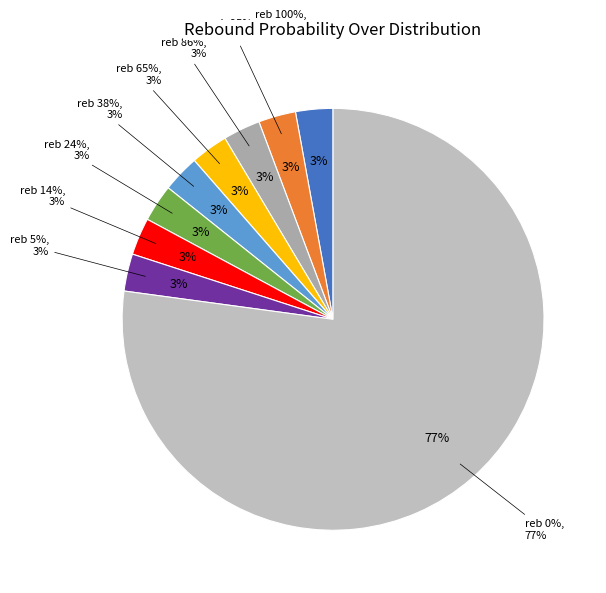

To the nearest percent, what is the average slice percentage?

11%